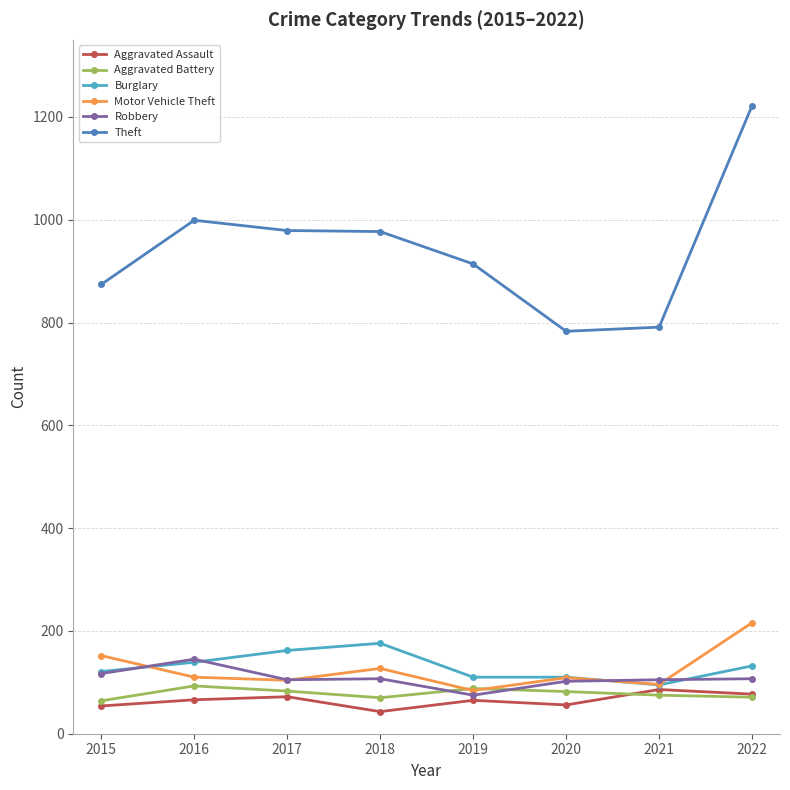

Where is the first local maximum for Robbery?

2016